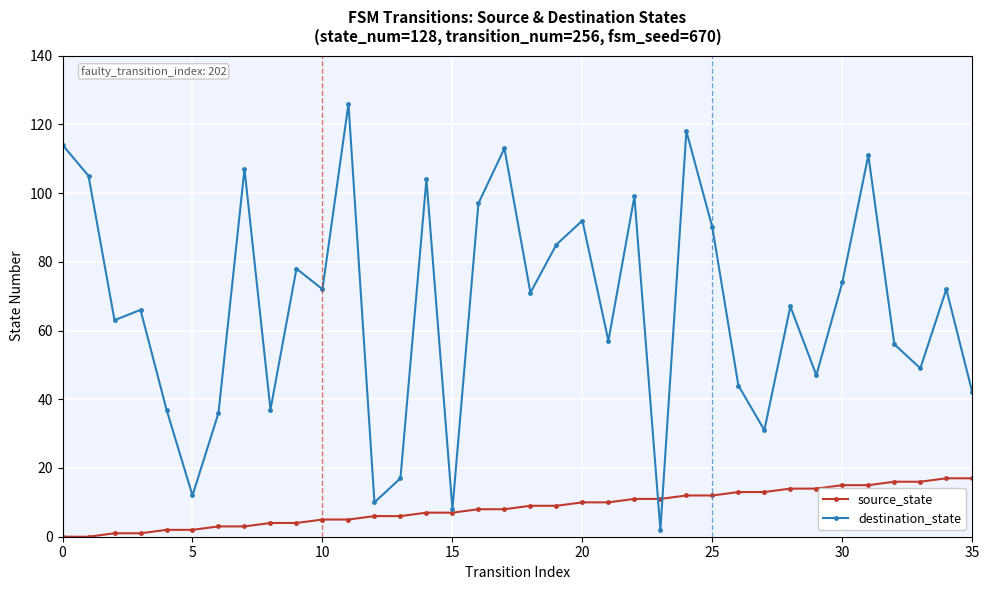

What is the highest value of the source_state series?

17